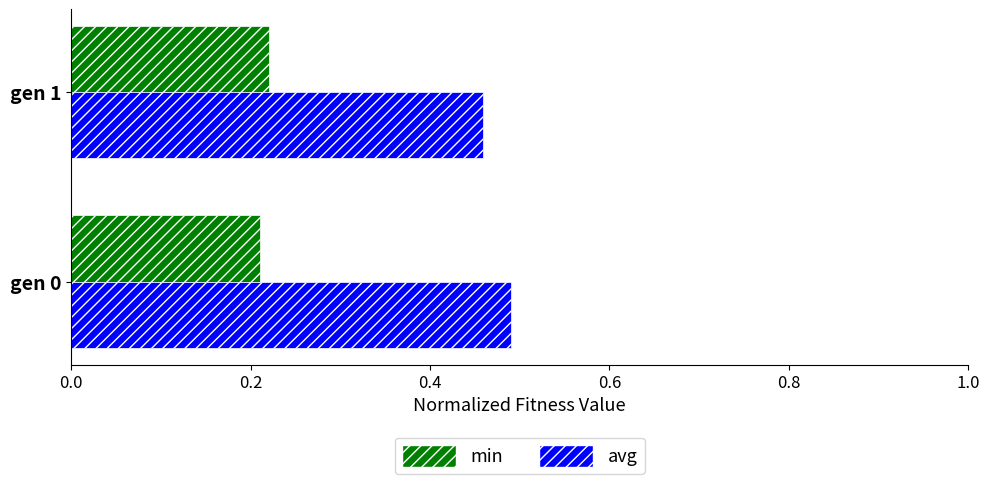

Which series has the largest range (max minus min)?

avg